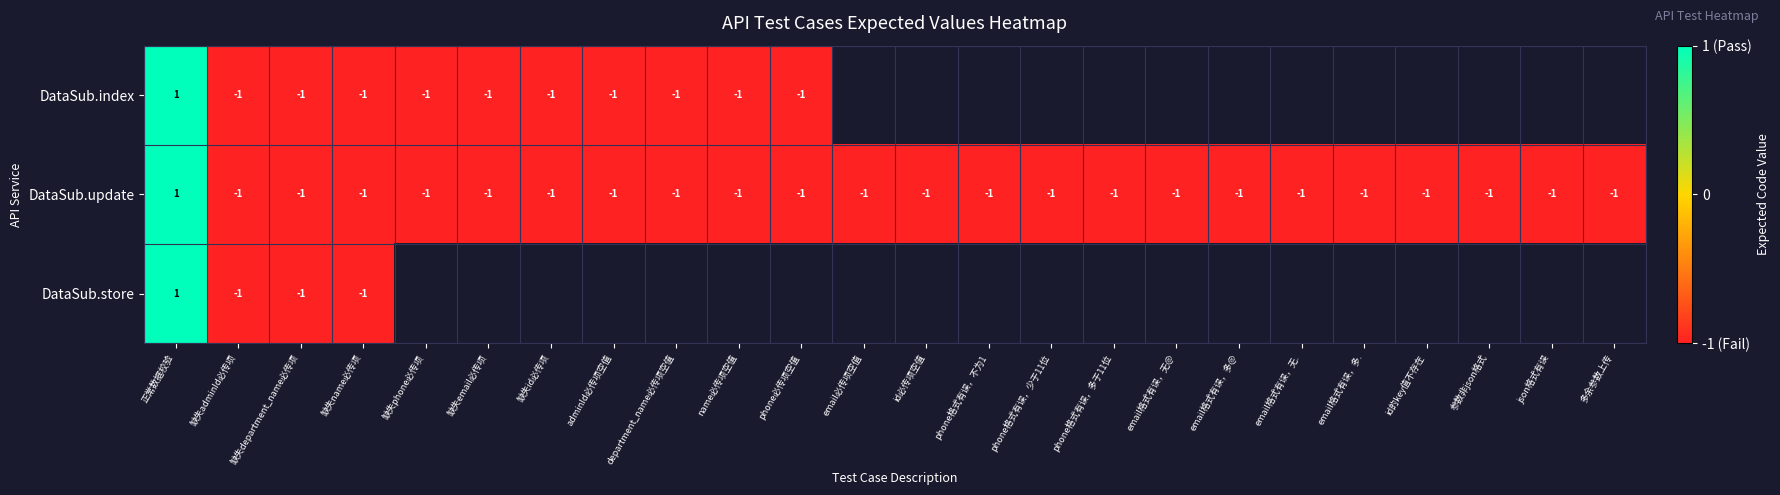

The value of DataSub.index at 缺失id必传项 is -1. True or false?

True